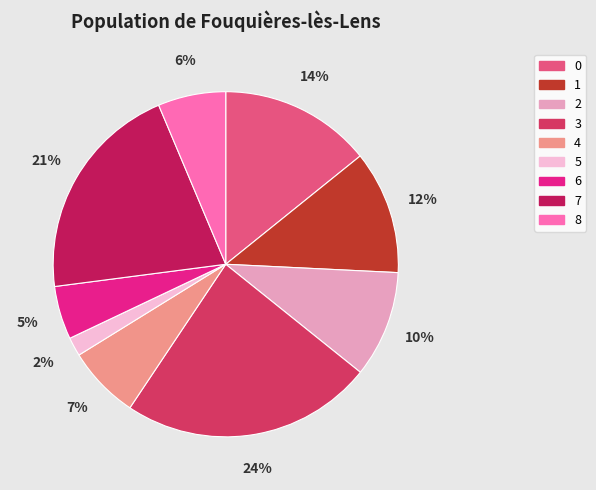

Which has a higher value, 6 or 8?

8